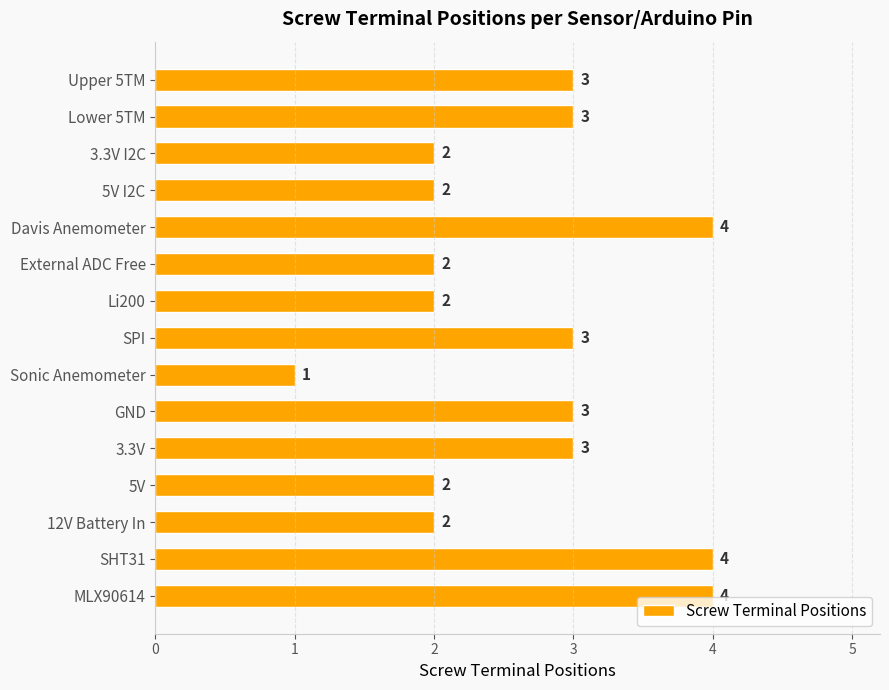

The chart shows a value of 3 at Upper 5TM. True or false?

True